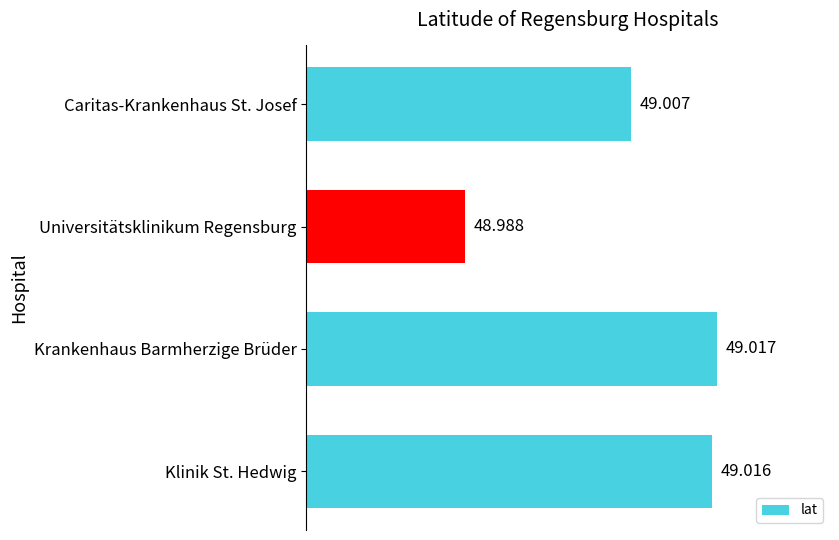

Which category has the lowest value across all series?

Universitätsklinikum Regensburg